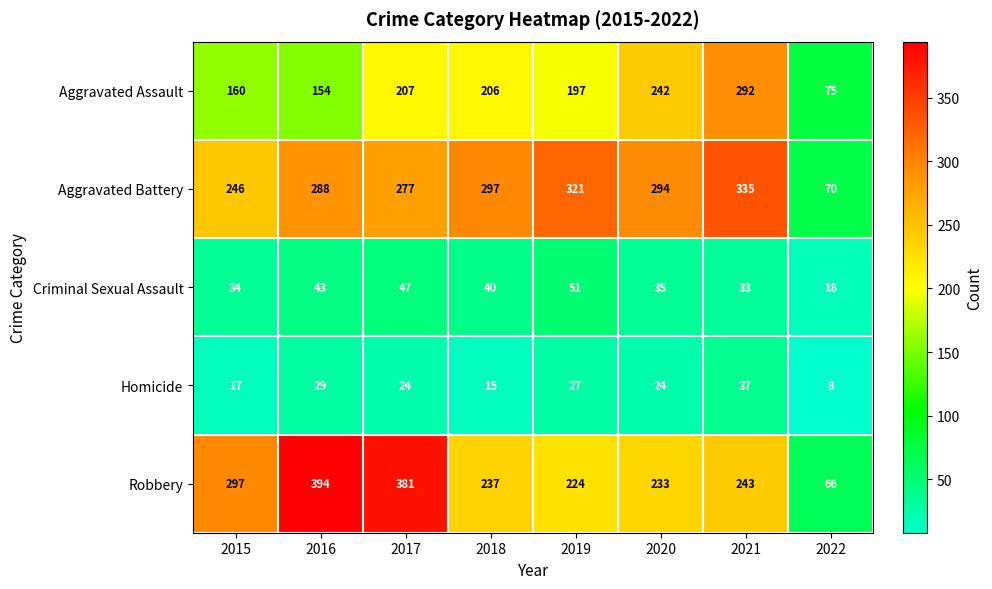

What is the sum of the Aggravated Battery values at 2015 and 2017?

523